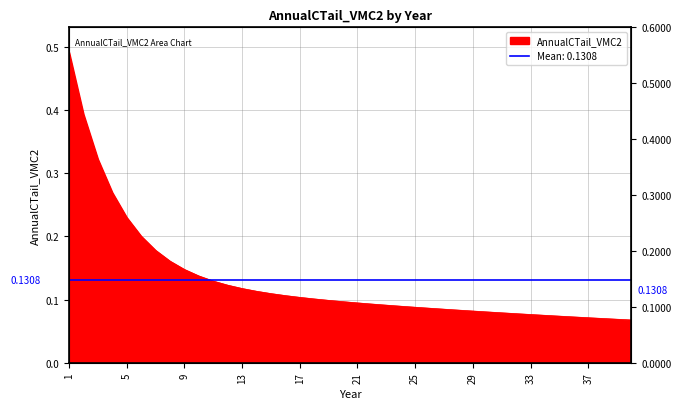

Does the chart have visible grid lines?

Yes